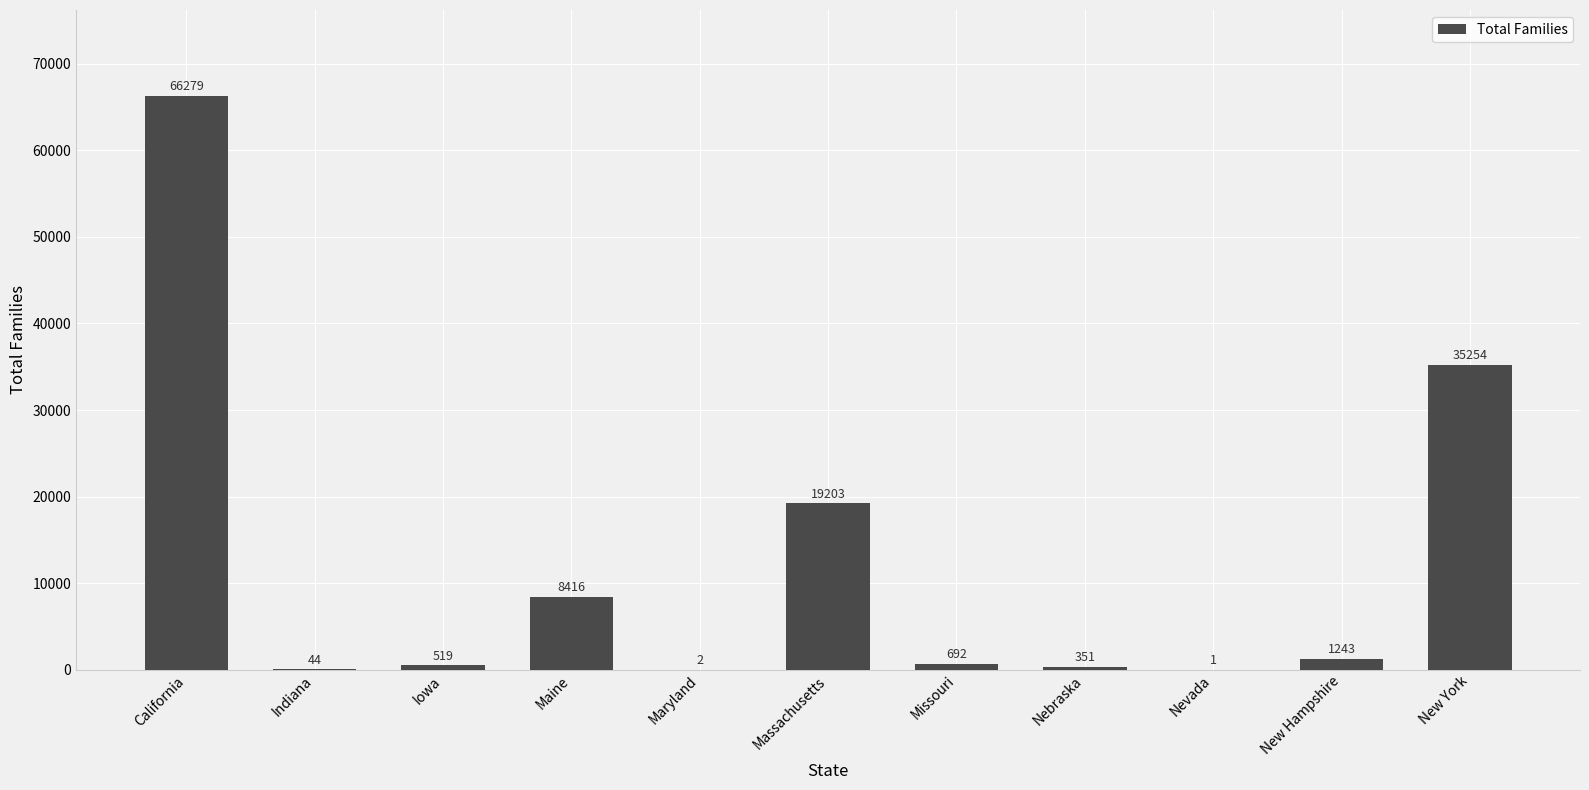

What is the maximum value shown in the chart?

66279